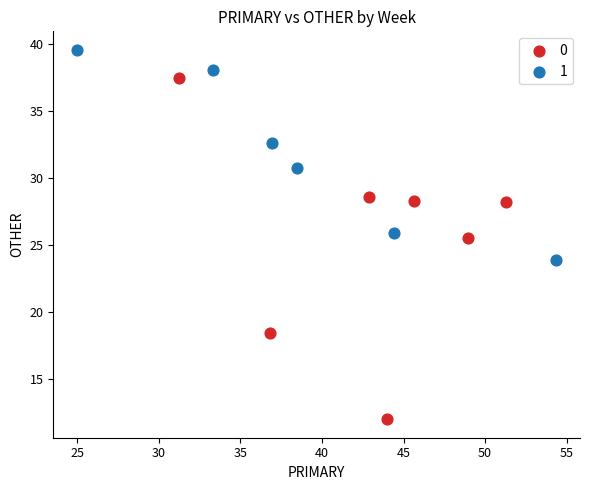

Which series has the largest Y range (max minus min)?

0